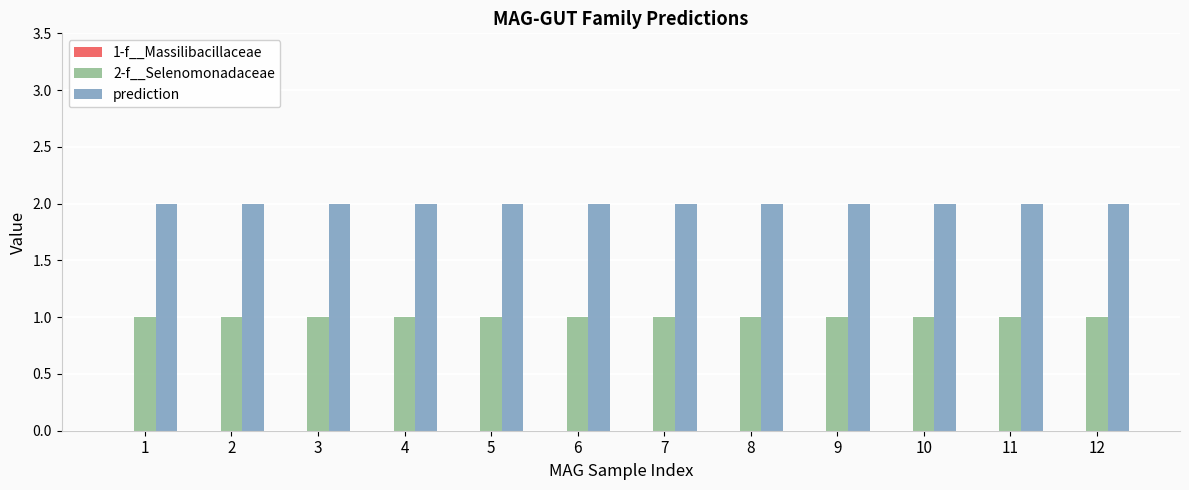

Is it true that 2-f__Selenomonadaceae equals 1 at 8?

True